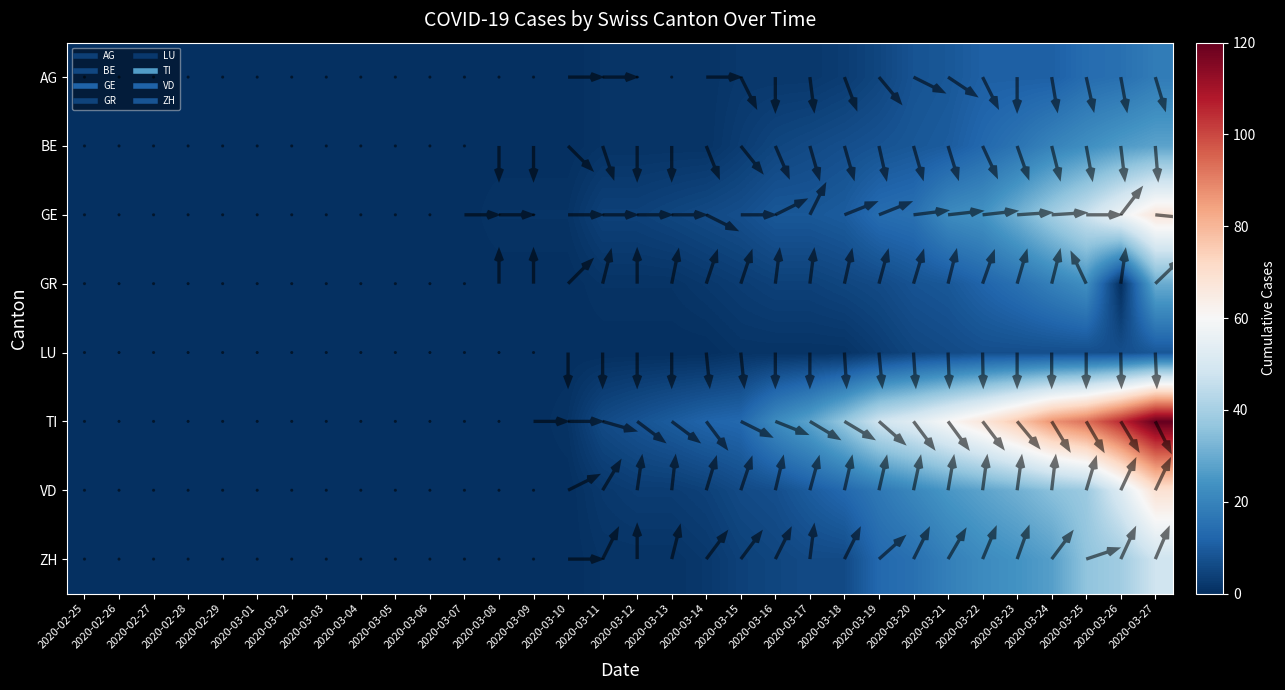

The value of VD at 2020-03-20 is 21. True or false?

True